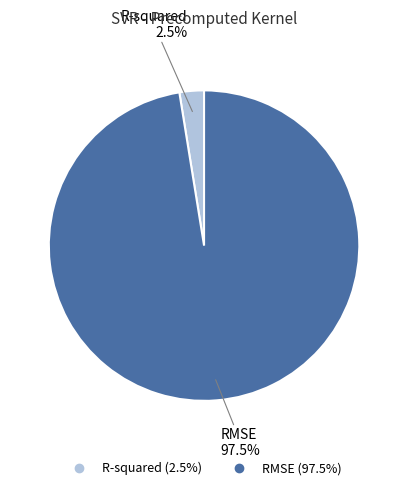

Which category accounts for the majority?

RMSE